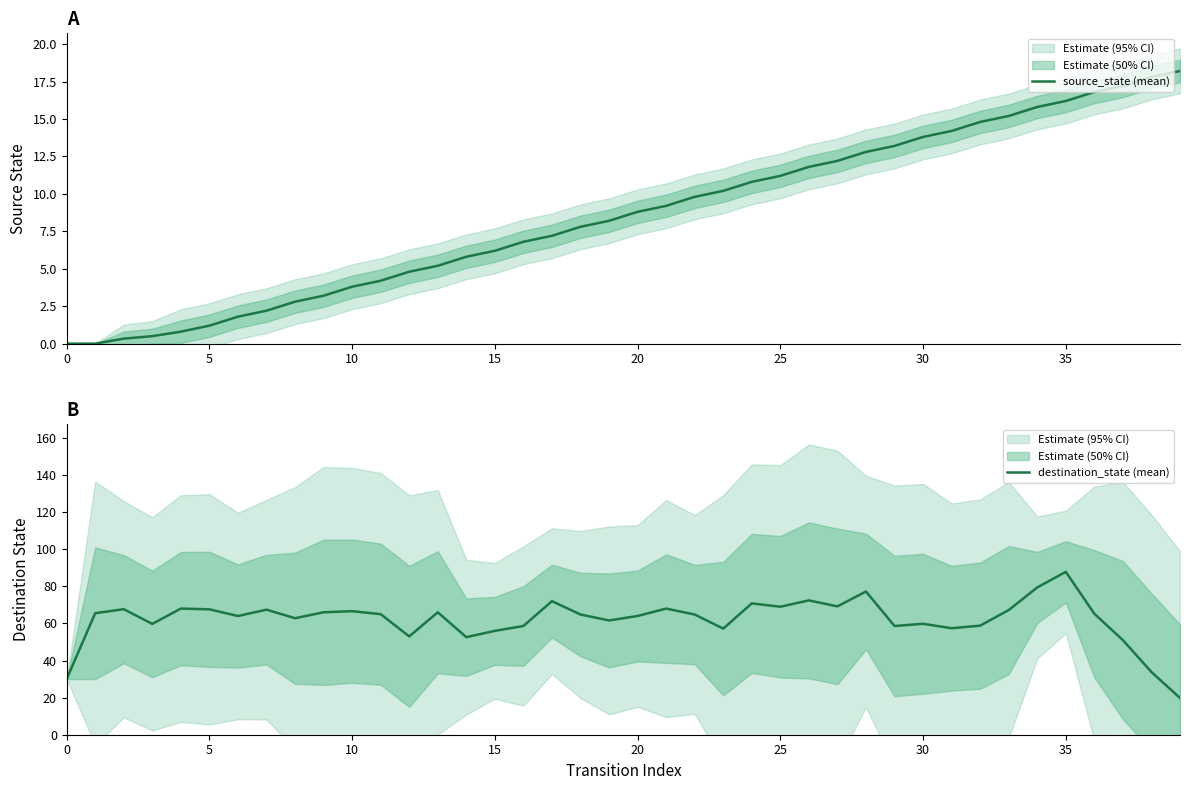

At which category is the sum across all series the highest?

35